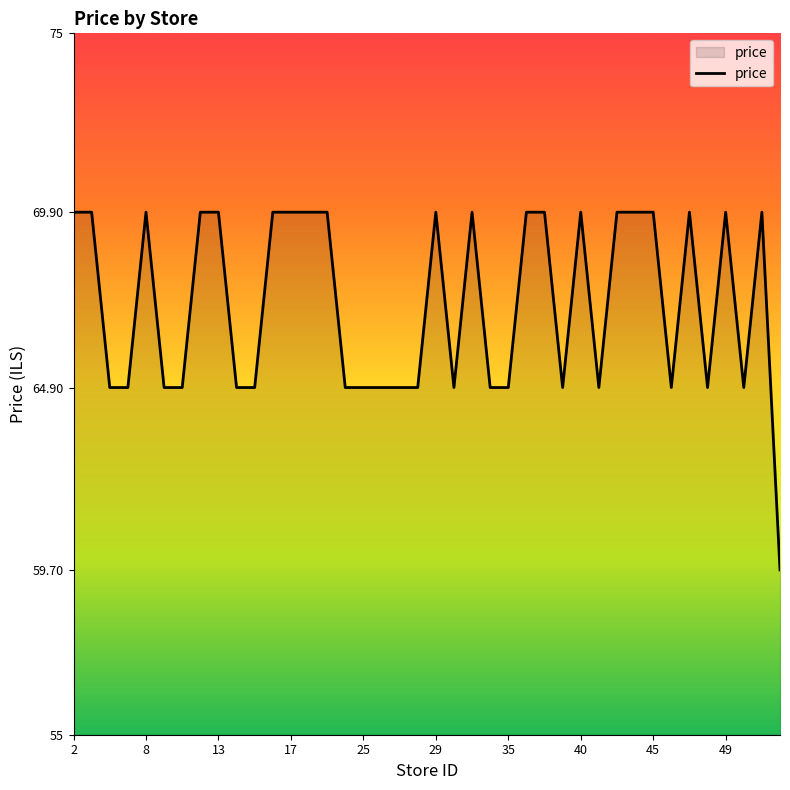

What is the smallest value displayed?

59.7